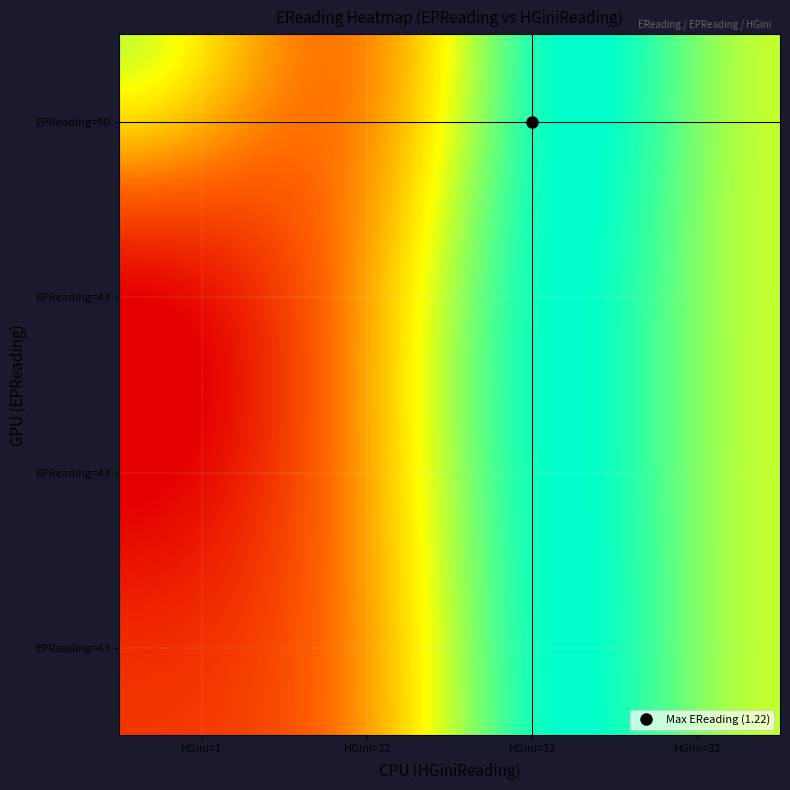

List the series in order of their peak value, lowest first.

Row0, Row1, Row2, Row3